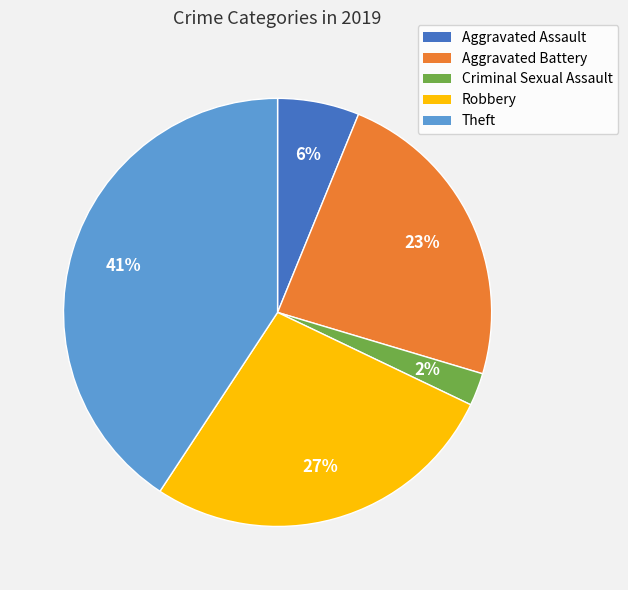

Is there a majority slice in this chart?

No